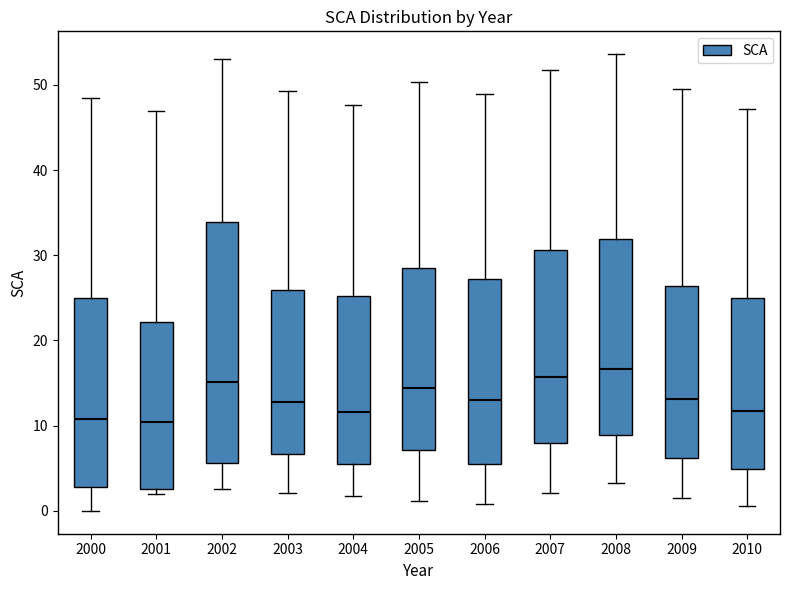

Where does the lower whisker of the box at x = 2010 end on the y-axis? The values are not printed on the chart, so give them approximately, as read against the axis.

1